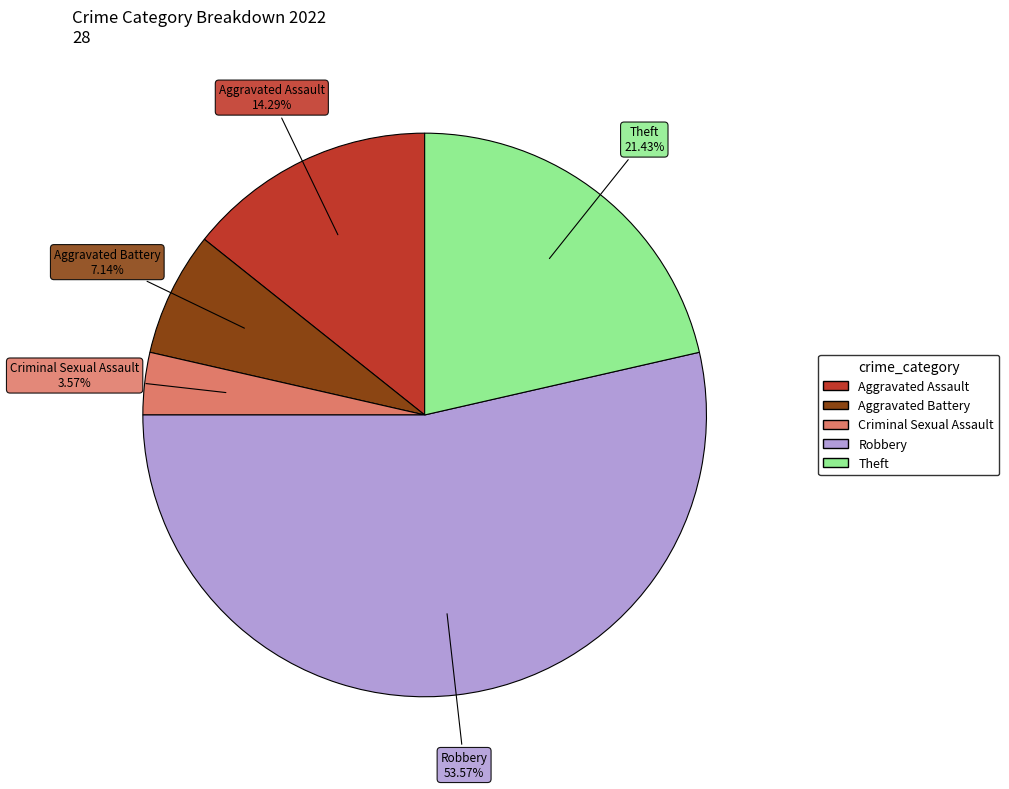

How many segments does this pie chart have?

5